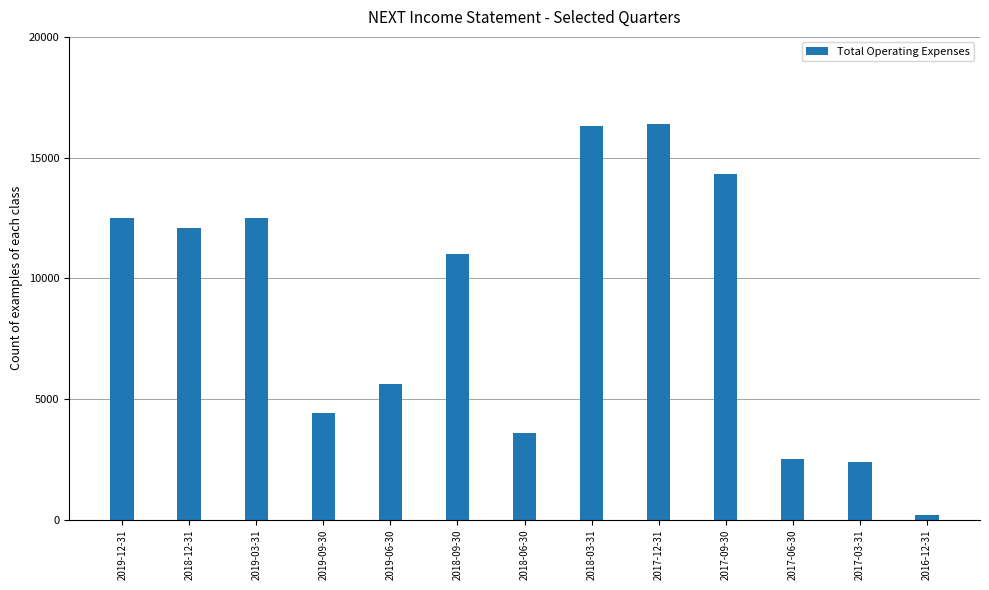

What position from the right is 2016-12-31?

1